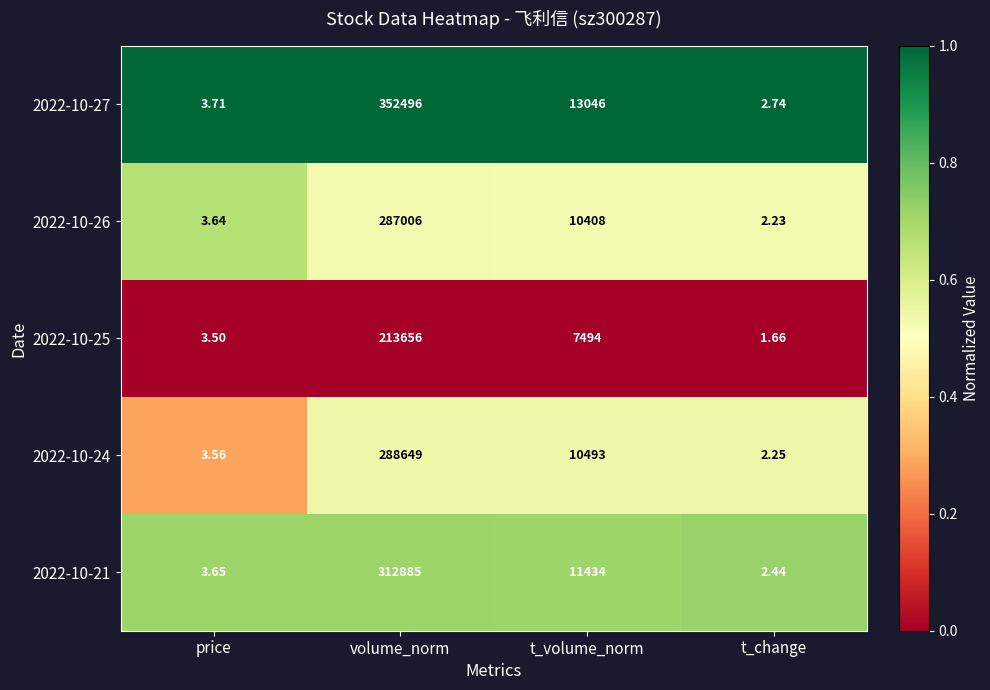

What is the total value across all series at t_change?

11.3